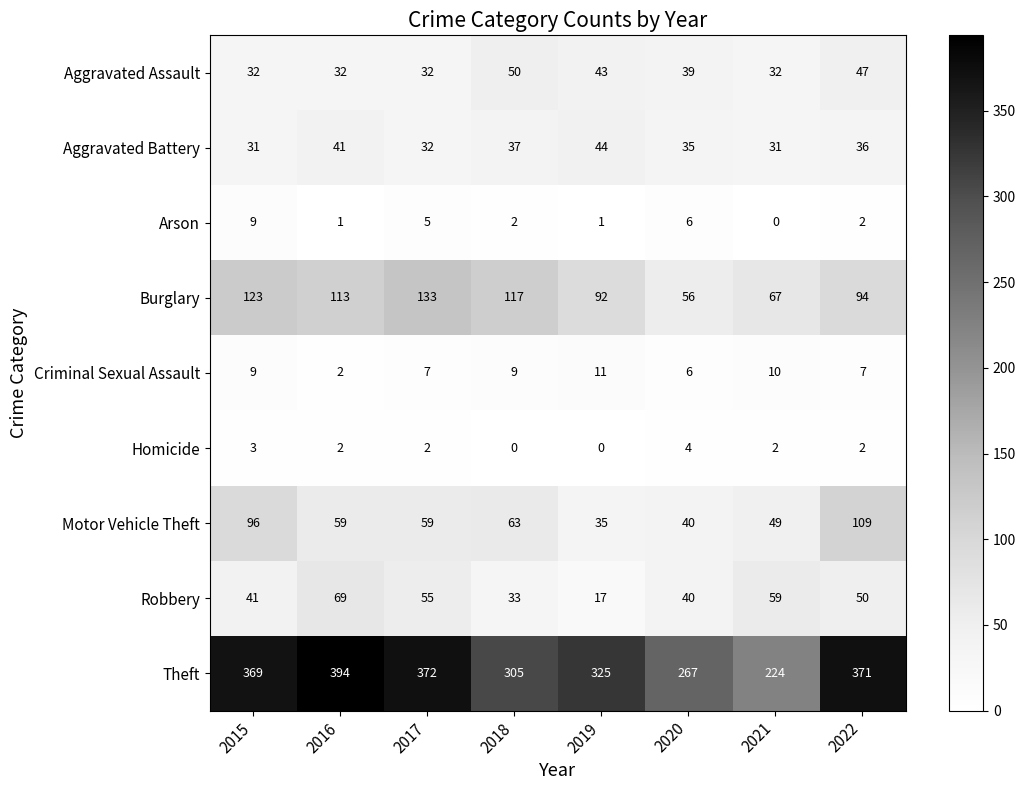

Where is Aggravated Battery nearest to the value 37?

2018